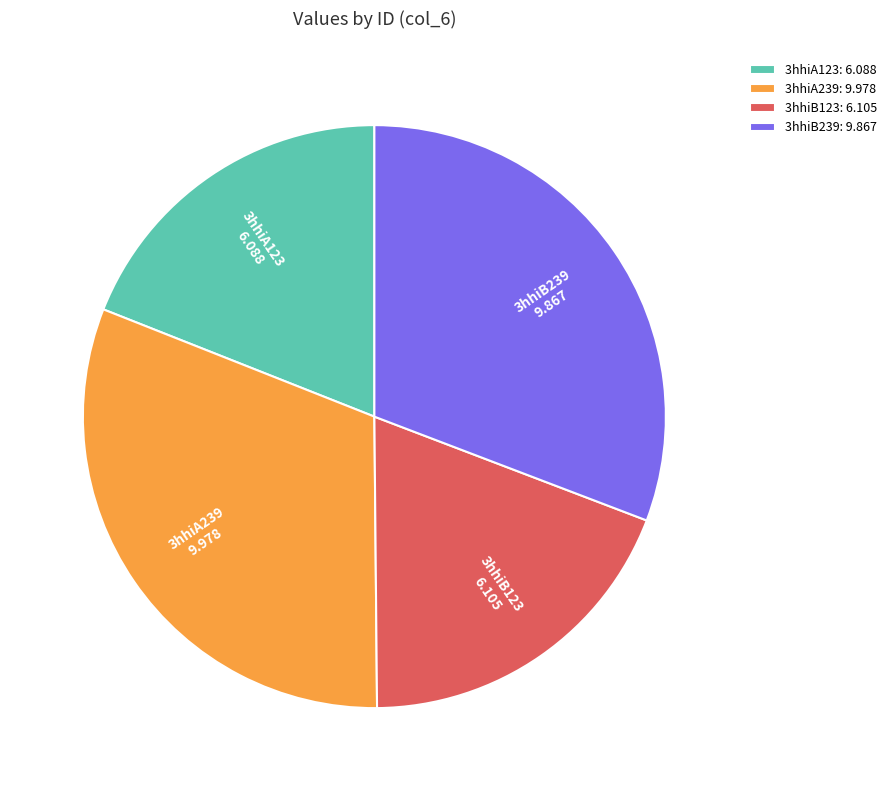

True or false: 3hhiA239: 9.978 accounts for 23% of the total.

False